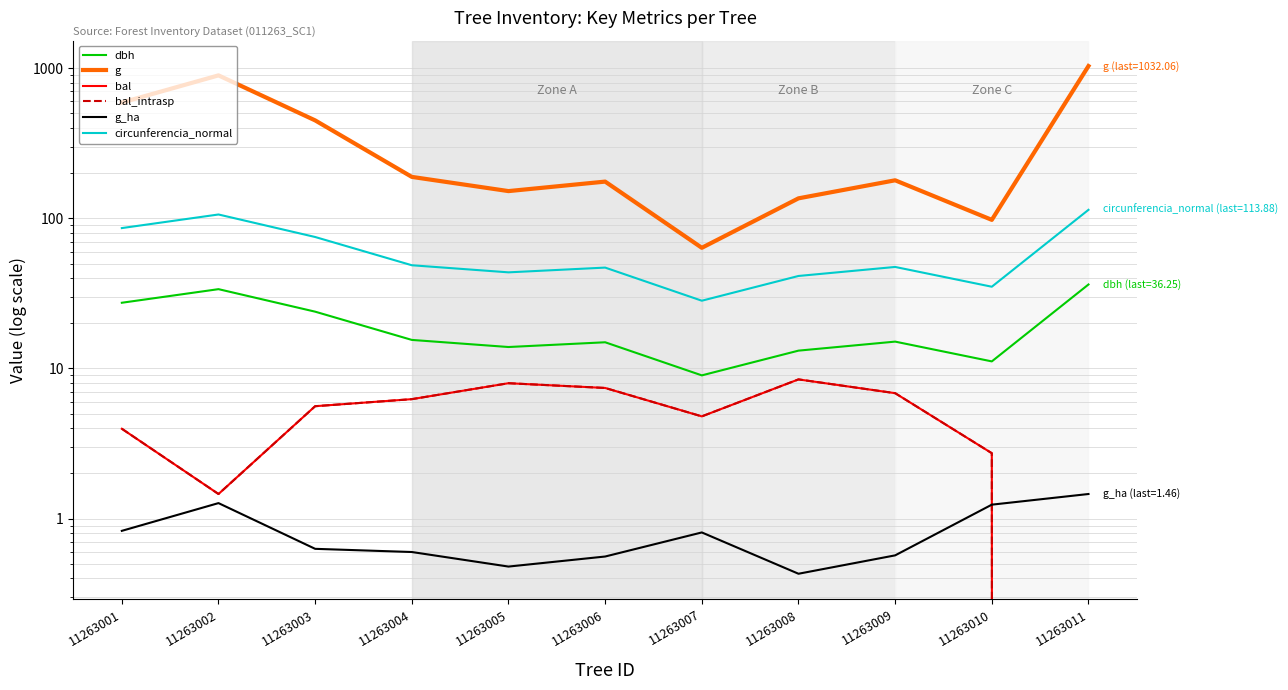

Between 11263003 and 11263002, which is larger?

11263002